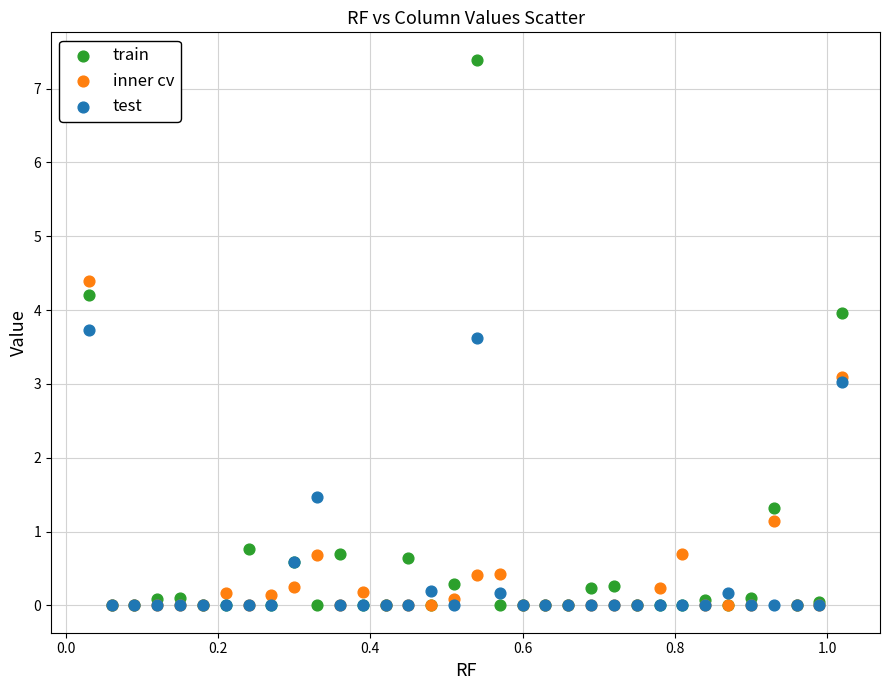

What are all the series names shown in the legend?

train, inner cv, test